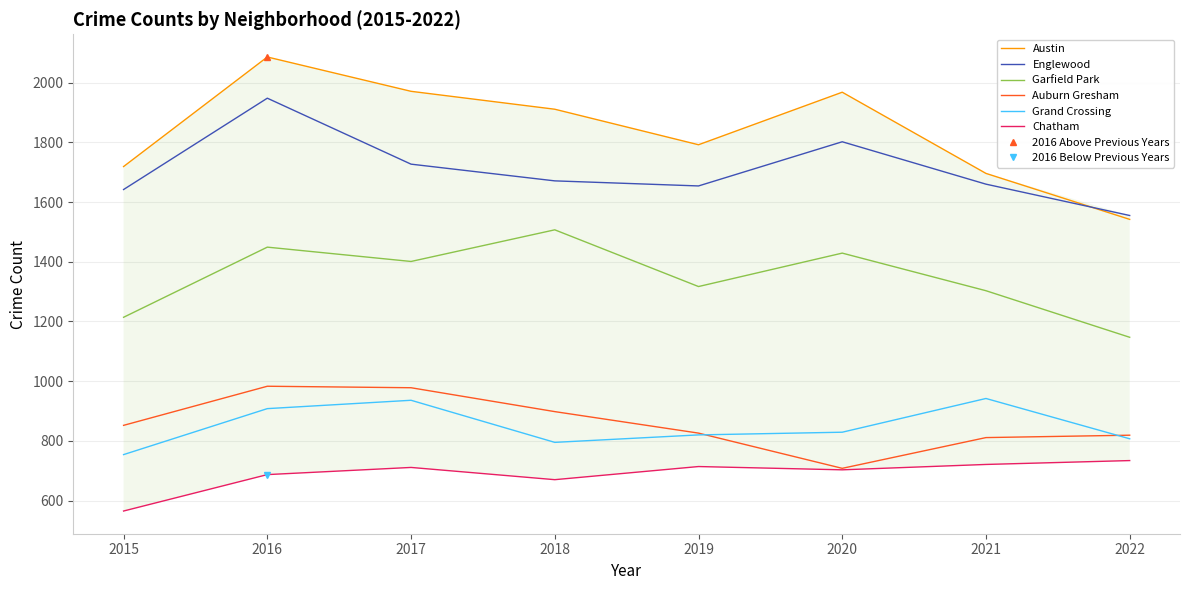

What is the highest value of the Chatham series?

734